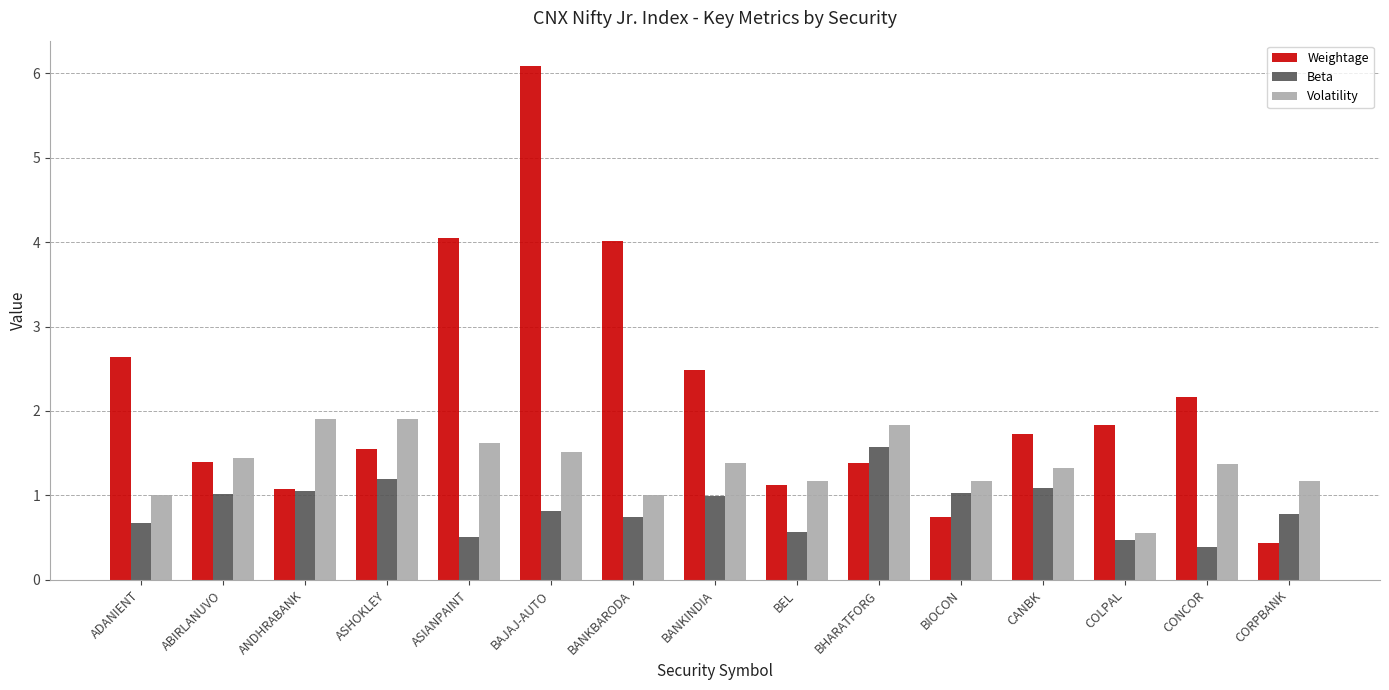

The Beta series shows 1.2 at ADANIENT. True or false?

False